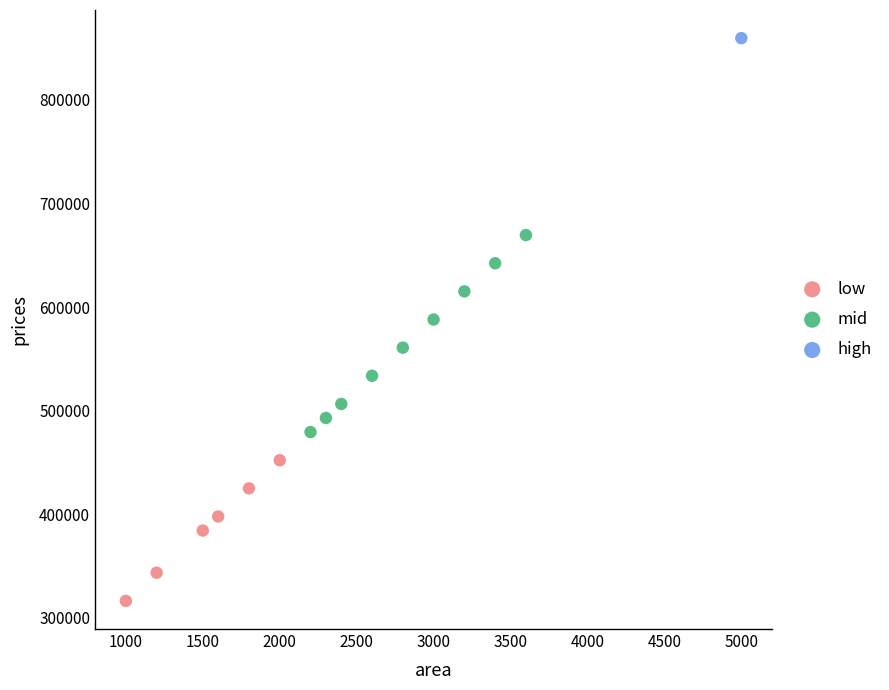

What are all the series names shown in the legend?

low, mid, high